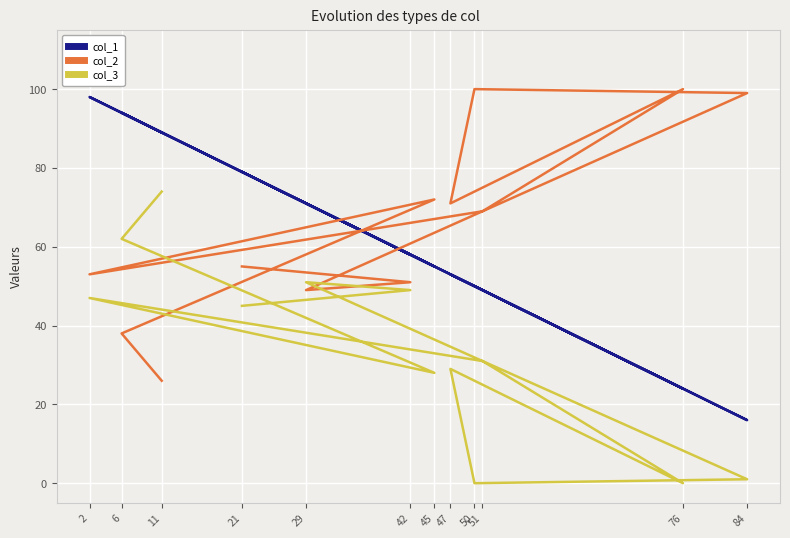

What is the spread (max minus min) of values at 29?

22